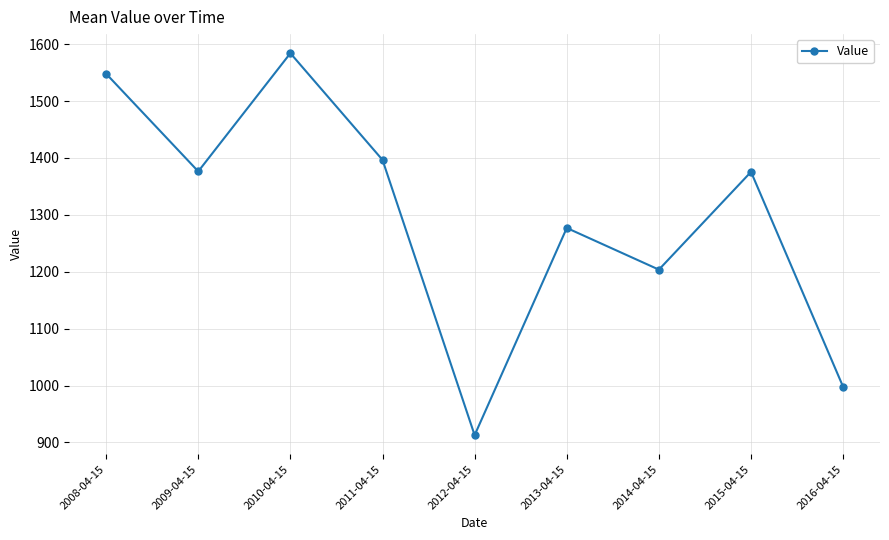

Which label corresponds to the smallest value in the chart?

2012-04-15